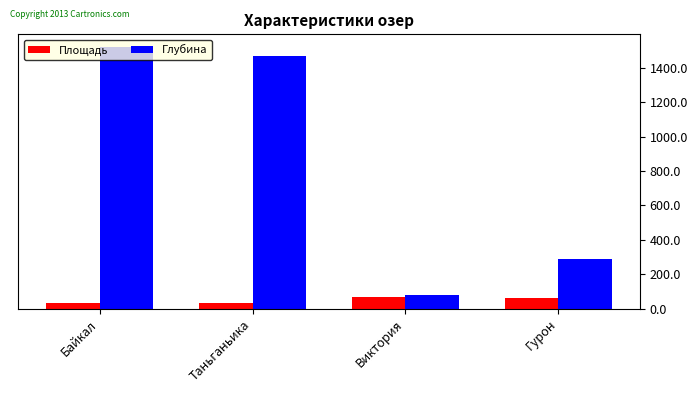

What is the difference between the maximum and second lowest values in the Глубина series?

1234.0